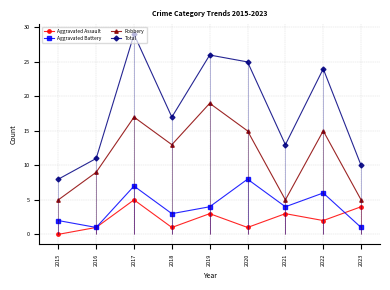

Is it true that Aggravated Assault equals 3 at 2021?

True